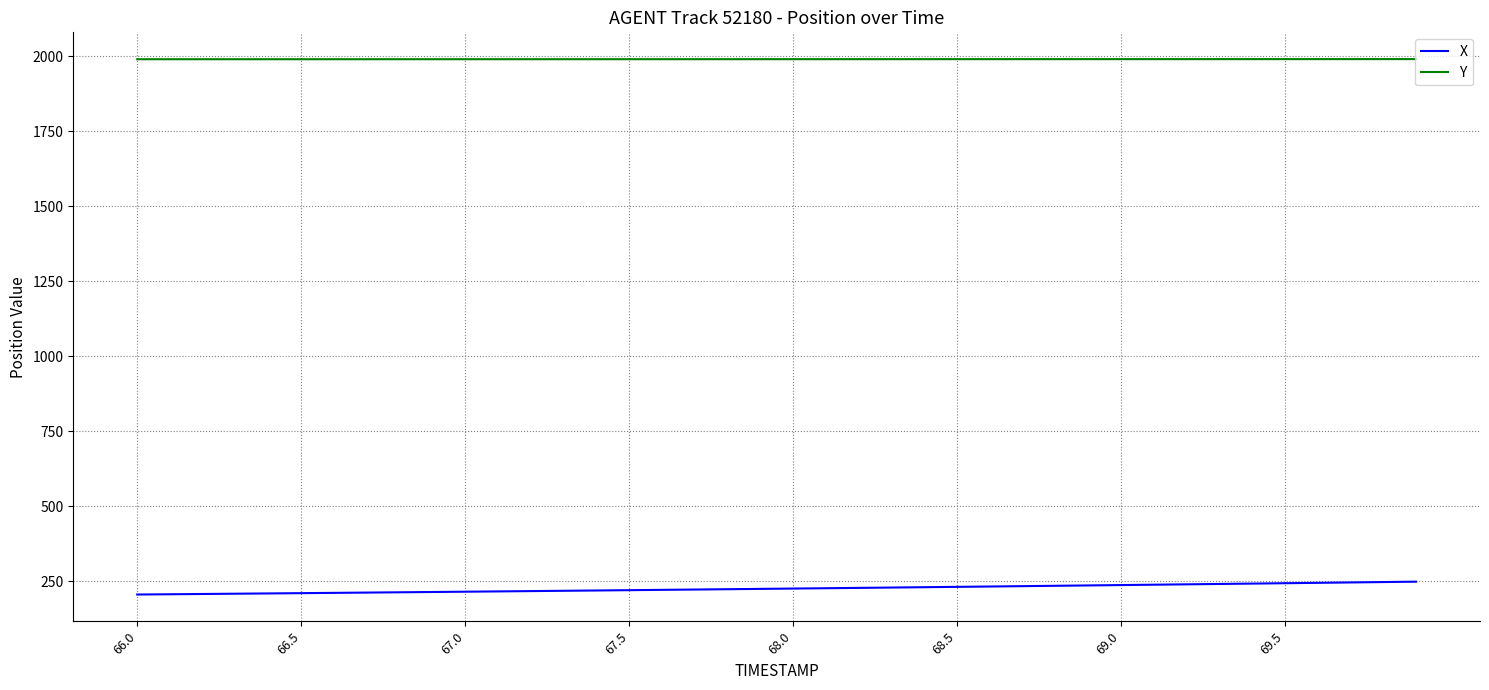

Which series has the largest total across all categories?

Y